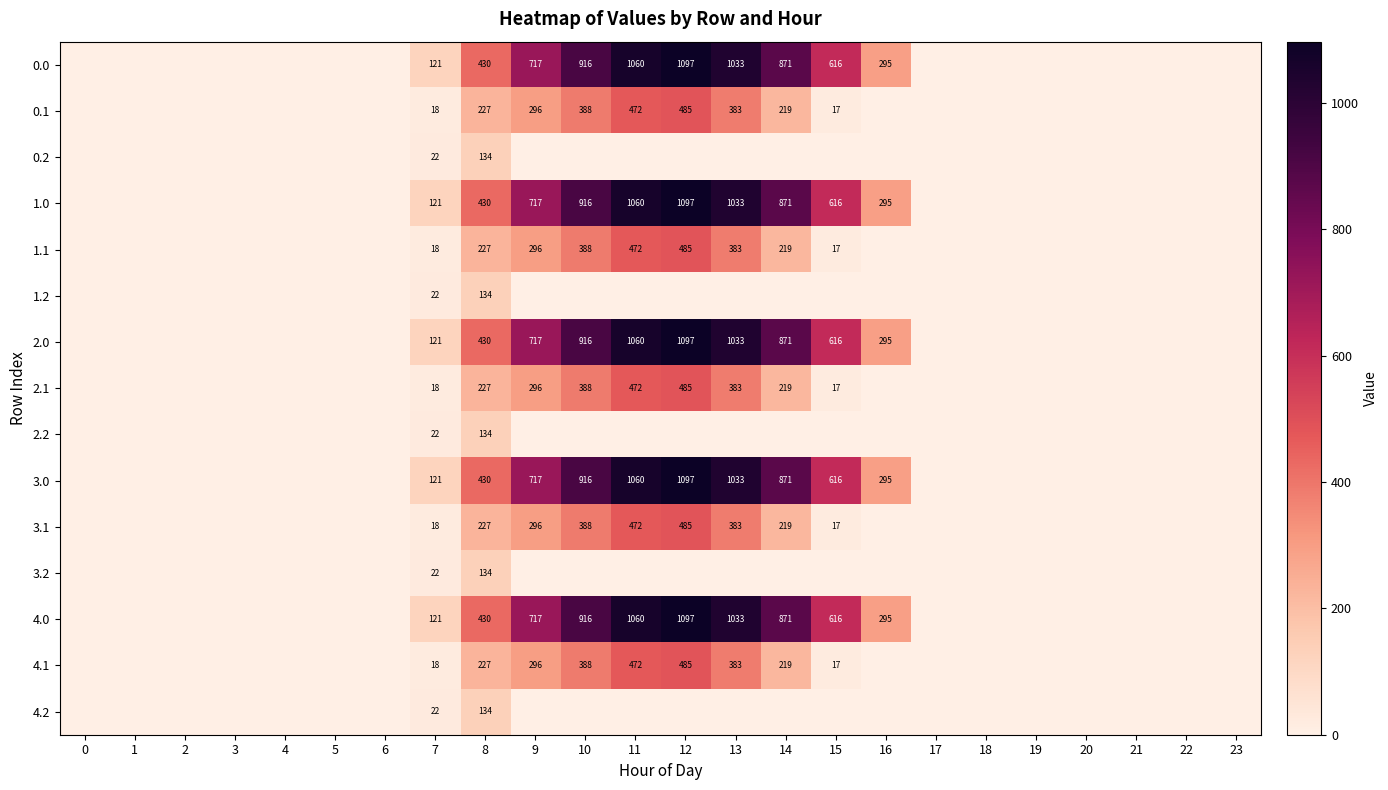

The value of 1.0 at 14 is 1398. True or false?

False